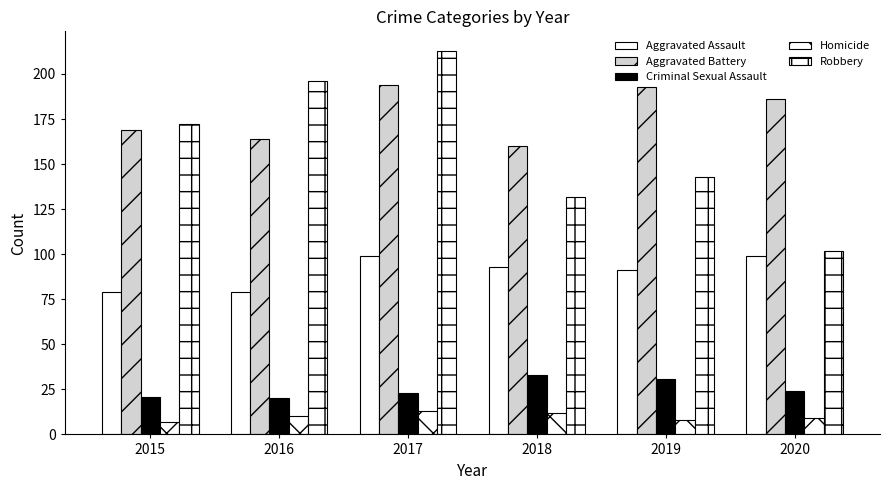

How many series are shown in this chart?

5